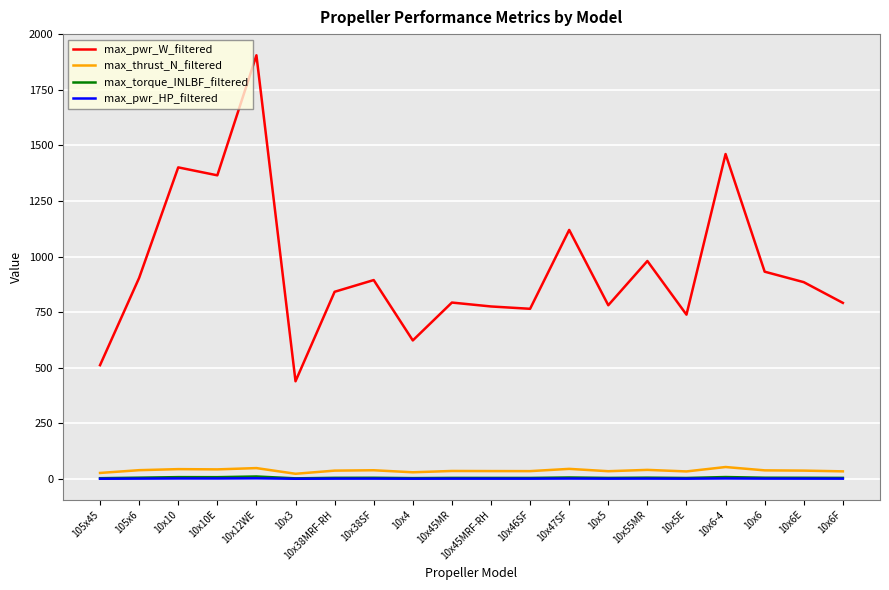

Which series has the largest range (max minus min)?

max_pwr_W_filtered